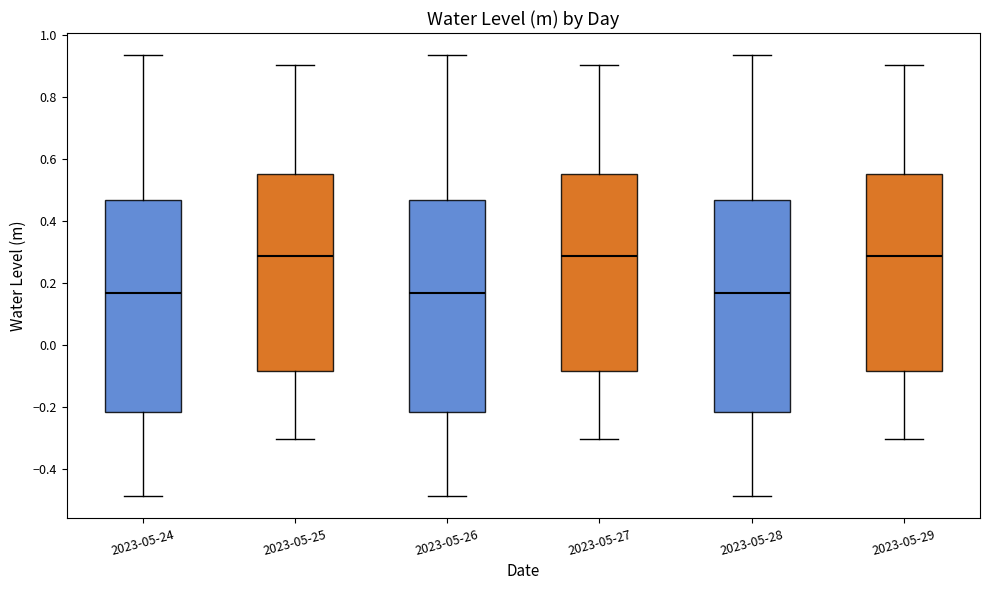

Reading left to right, transcribe this box plot: for each box, give where its median line is, the range the box spans, and where its two whiskers end, as read against the y-axis. The values are not printed on the chart, so give them approximately, as read against the axis.

2023-05-24: median 0.16, box -0.22 to 0.46, whiskers -0.48 to 0.94
2023-05-25: median 0.28, box -0.08 to 0.56, whiskers -0.30 to 0.90
2023-05-26: median 0.16, box -0.22 to 0.46, whiskers -0.48 to 0.94
2023-05-27: median 0.28, box -0.08 to 0.56, whiskers -0.30 to 0.90
2023-05-28: median 0.16, box -0.22 to 0.46, whiskers -0.48 to 0.94
2023-05-29: median 0.28, box -0.08 to 0.56, whiskers -0.30 to 0.90